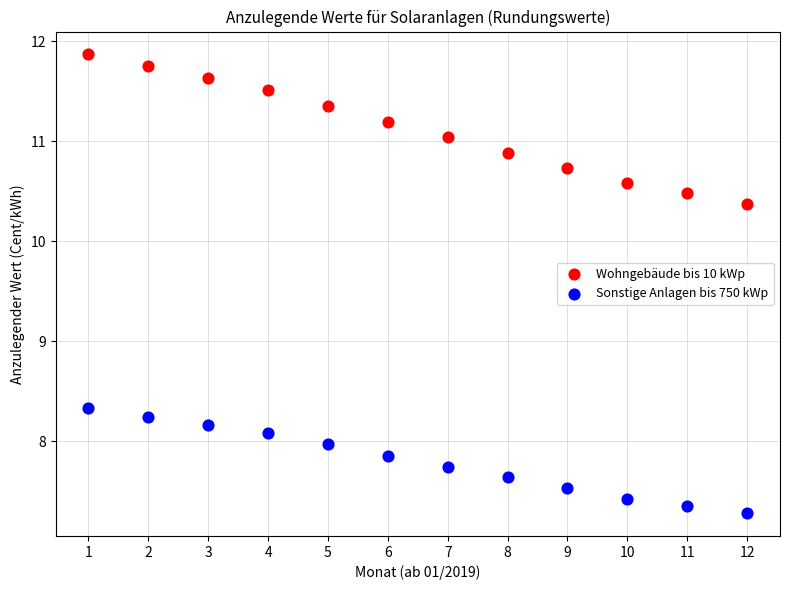

Across all data points, what is the range of X values (max minus min)?

11.0